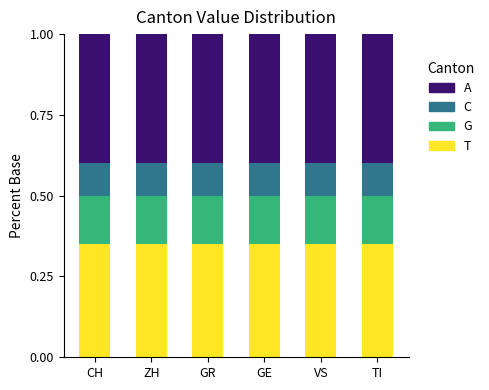

What is the total value across all series at TI?

1.0